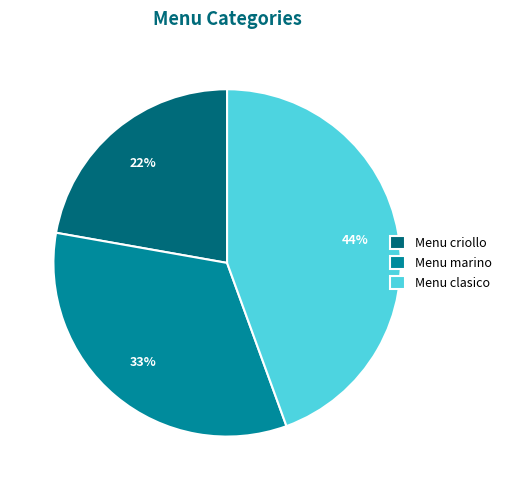

True or false: Menu clasico accounts for 31% of the total.

False